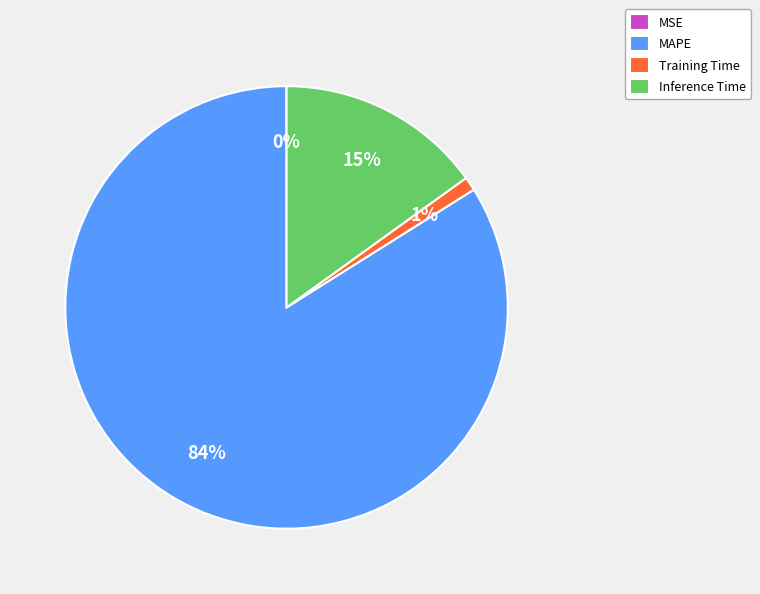

To the nearest percent, what is the difference between the largest and smallest slice percentages?

84%